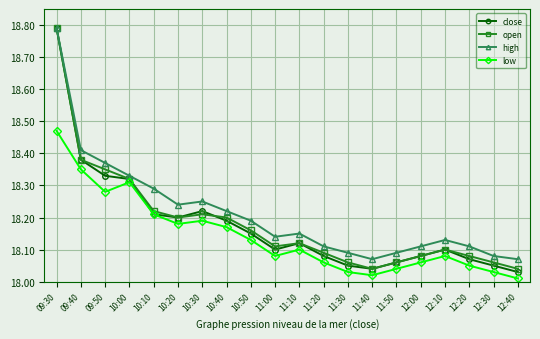

At which category does low reach its first local valley?

09:50